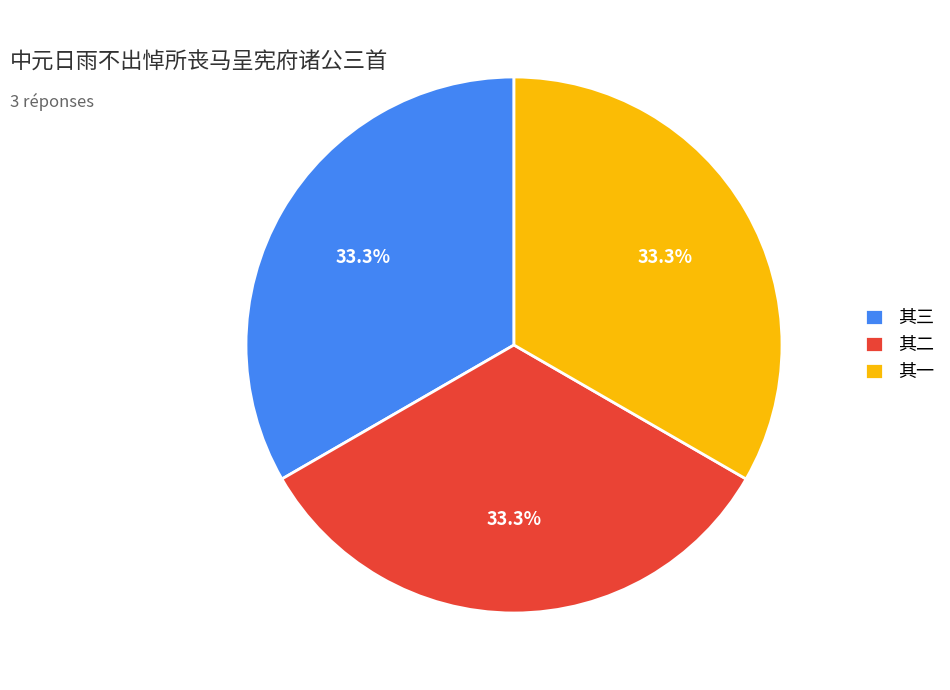

Do 其一 and 其三 together represent more than half of the pie?

Yes